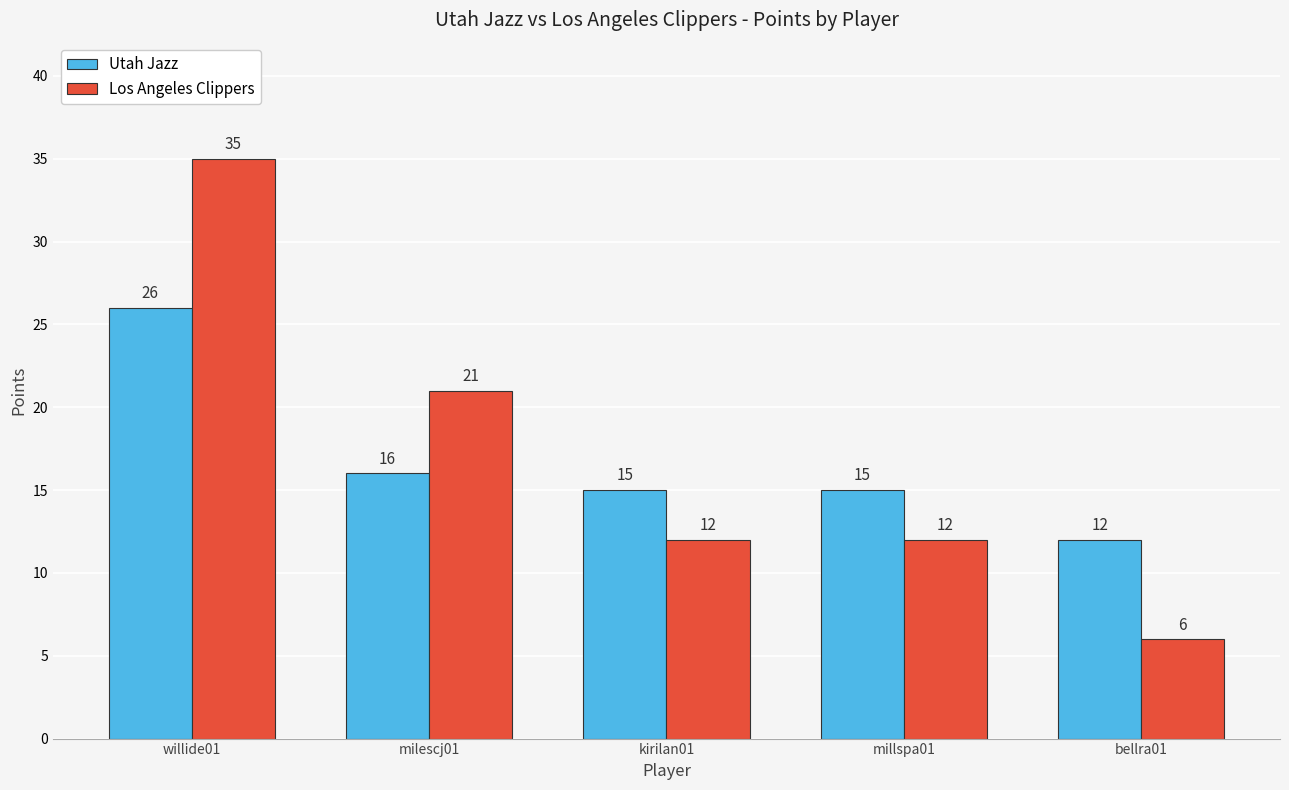

Is the value of Los Angeles Clippers at willide01 greater than the value of Utah Jazz at willide01?

Yes